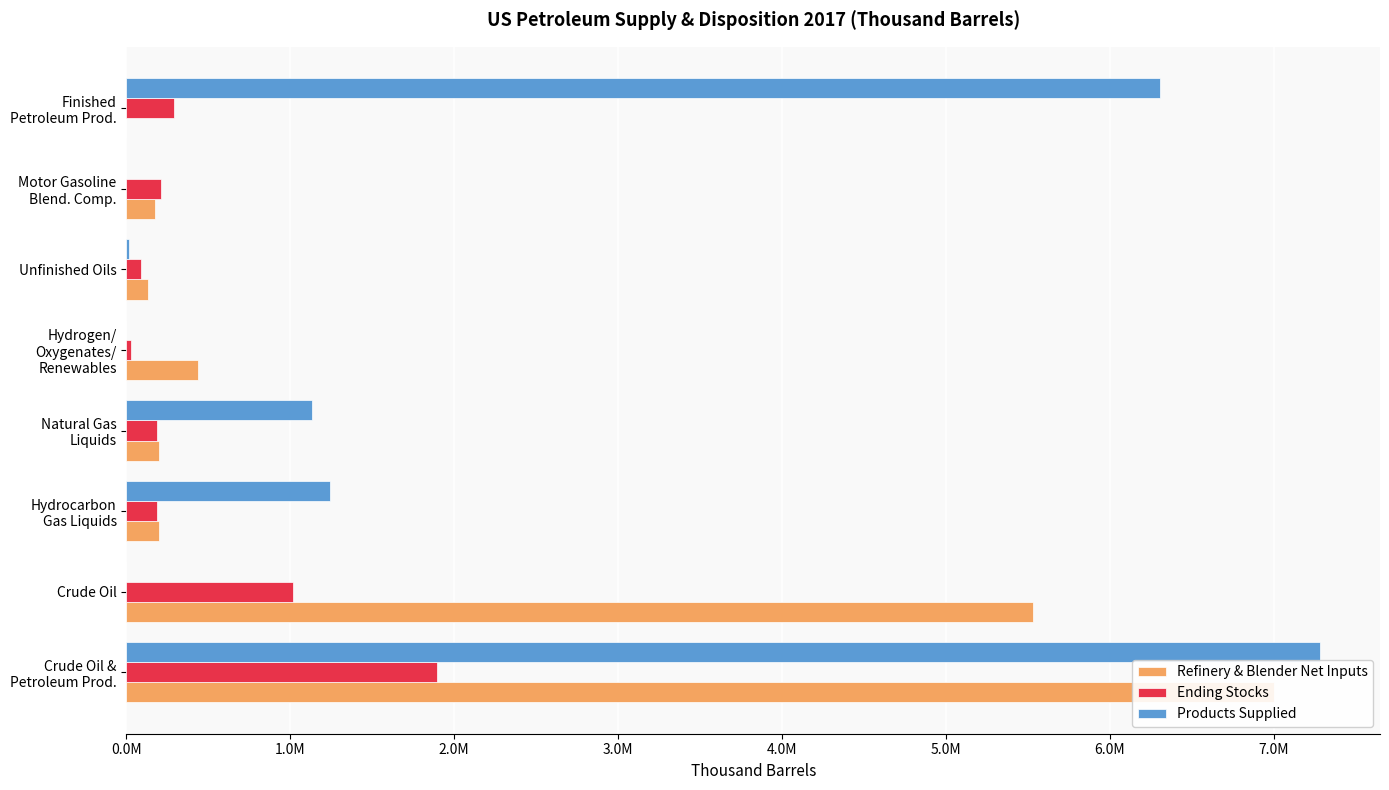

Between Natural Gas Liquids and Finished Petroleum Prod., which series saw the biggest shift?

Products Supplied